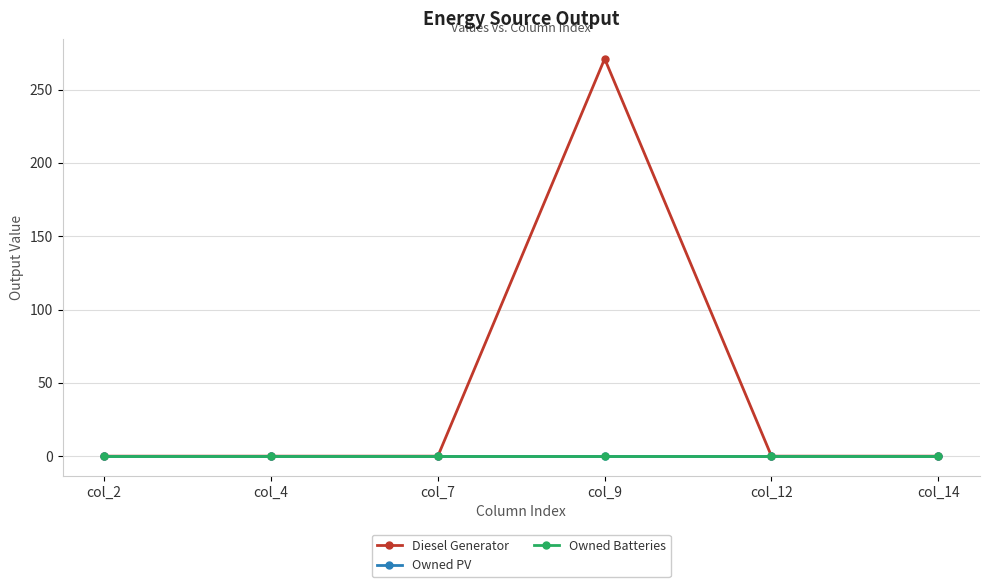

What is the difference between the Diesel Generator values at col_9 and col_2?

271